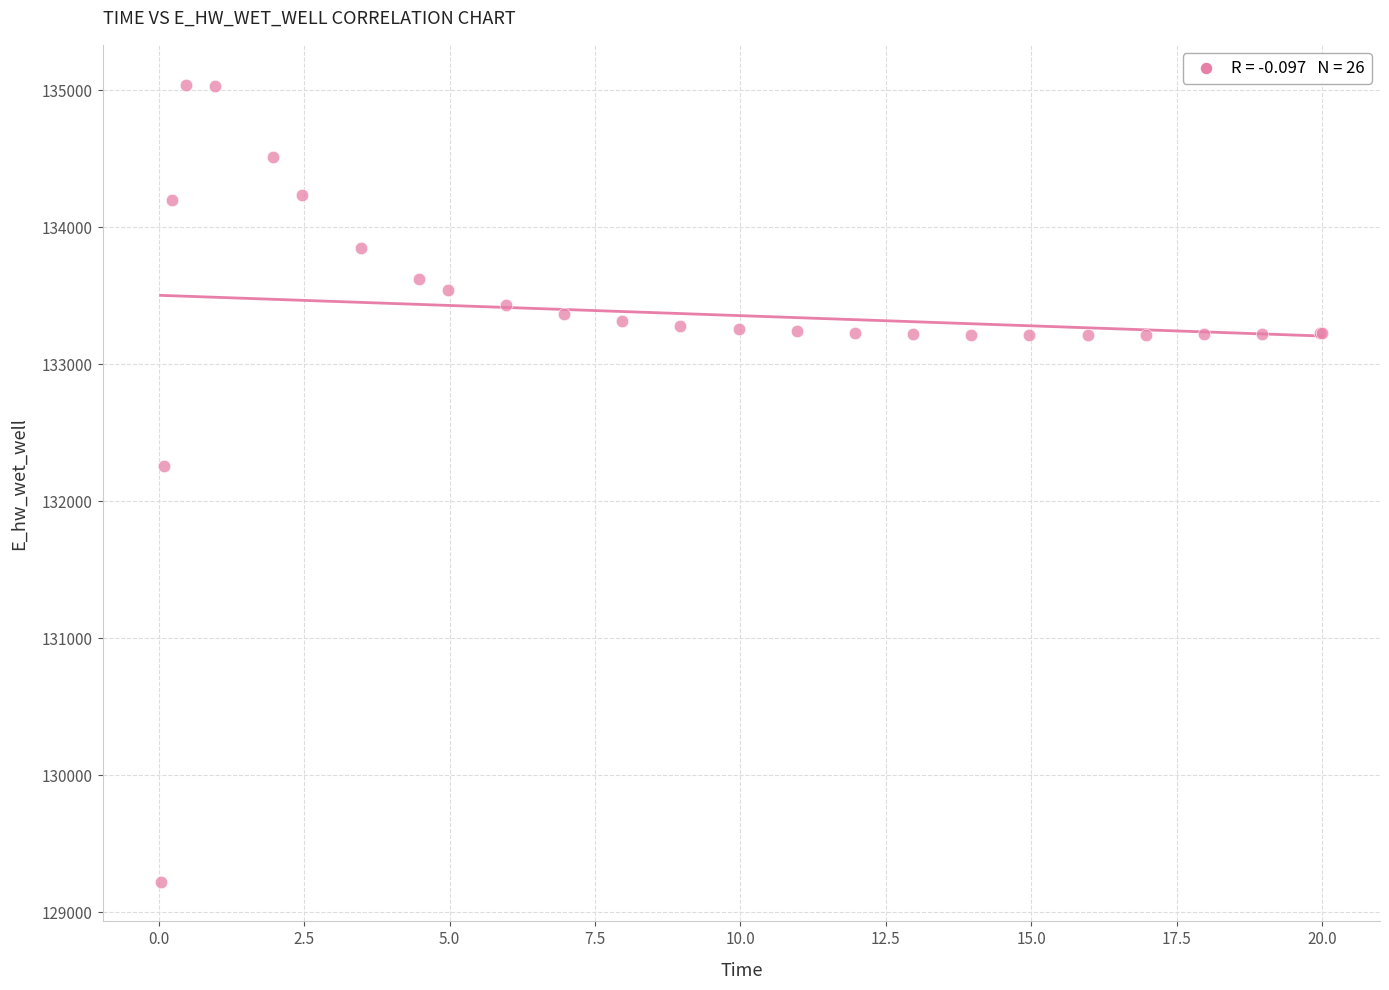

What Y value in the scatter plot is closest to 132132?

132260.0